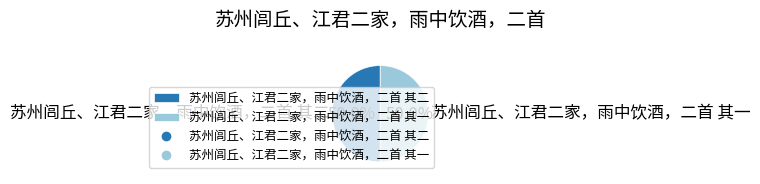

What is the ratio of the value at 苏州闾丘、江君二家，雨中饮酒，二首 其二 to the value at 苏州闾丘、江君二家，雨中饮酒，二首 其一?

1.0